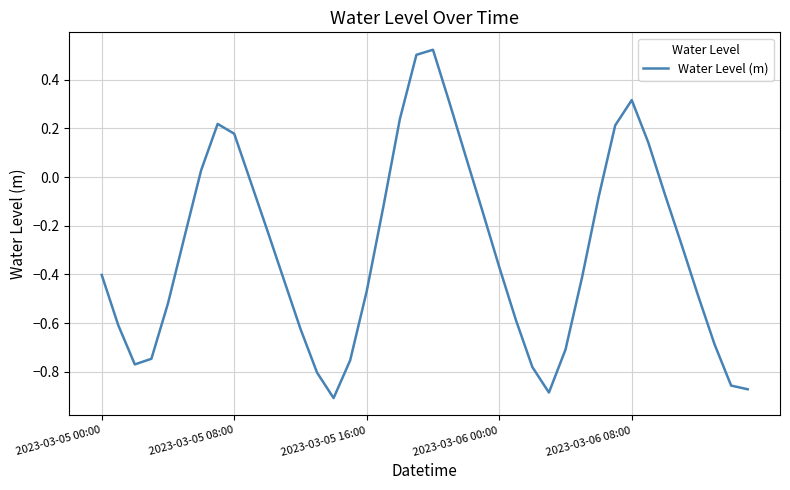

What is the difference between the maximum and minimum values?

1.4